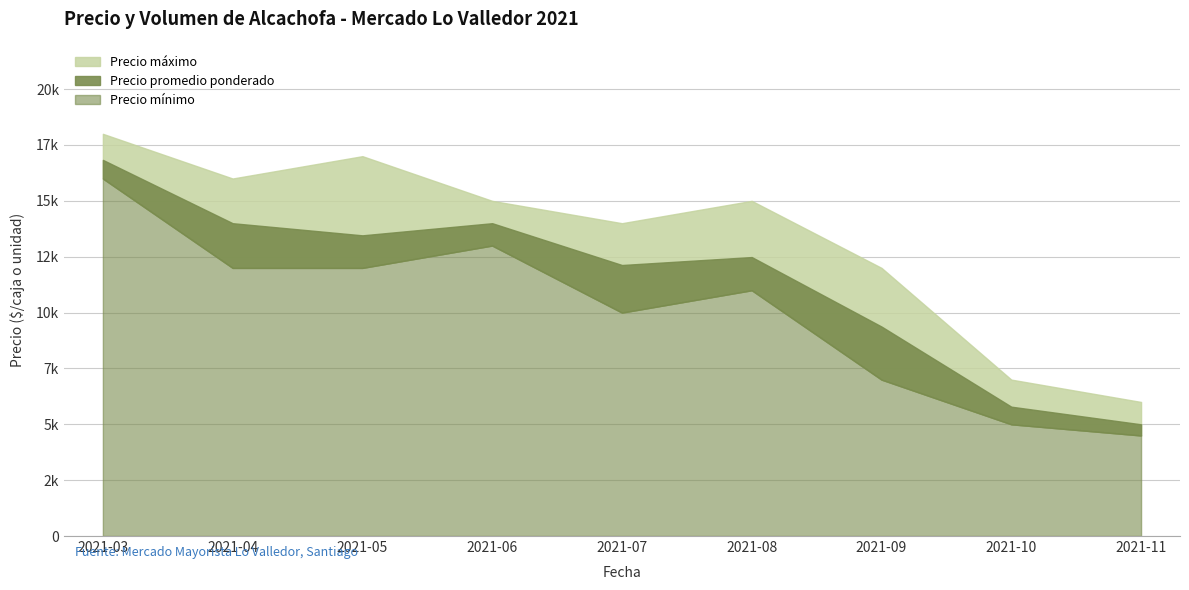

Is it true that Precio máximo equals 23704 at 2021-08?

False